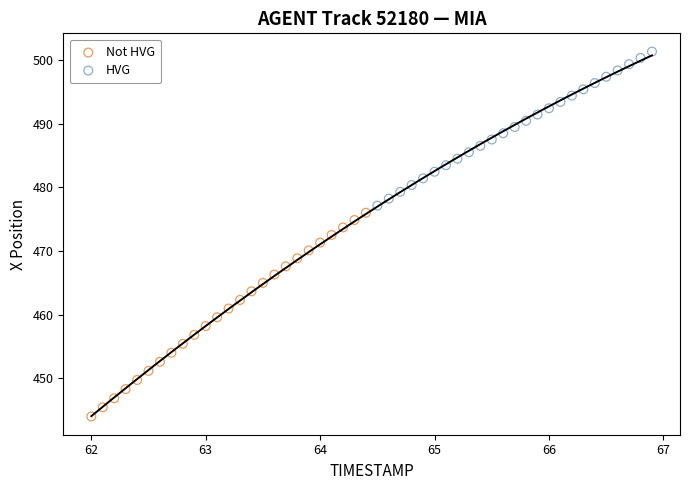

Which series contains the highest Y value?

HVG